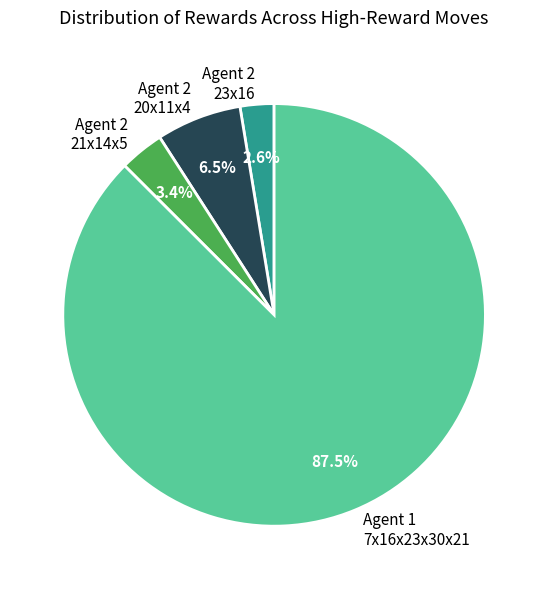

What is the ratio of the value at Agent 2 23x16 to the value at Agent 2 21x14x5?

0.8